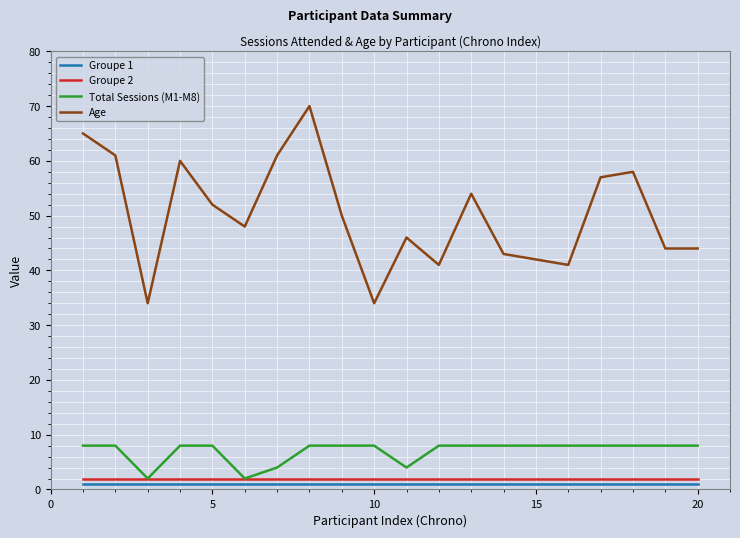

What is the average value of the Groupe 2 series?

2